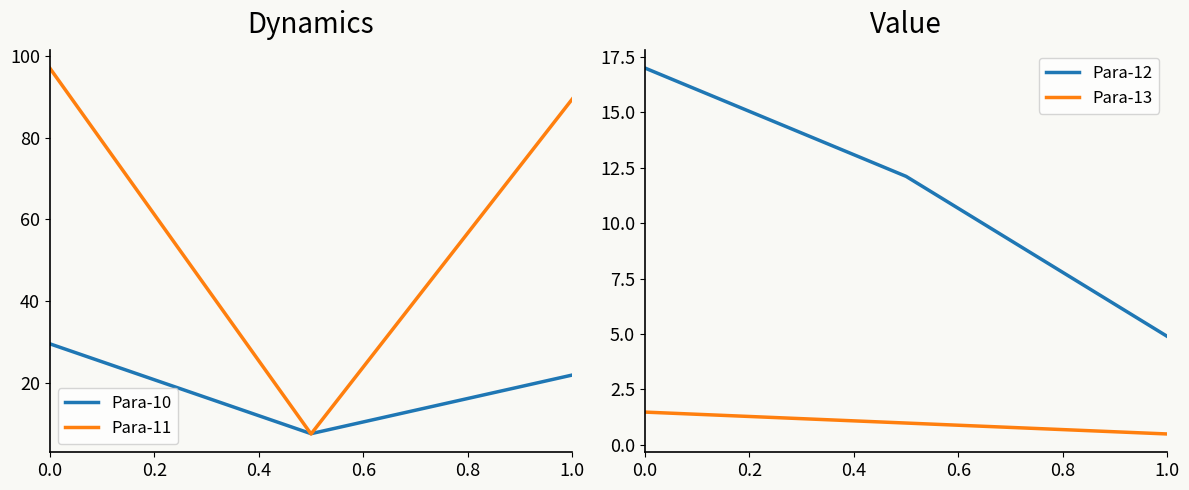

How many series are shown in this chart?

4